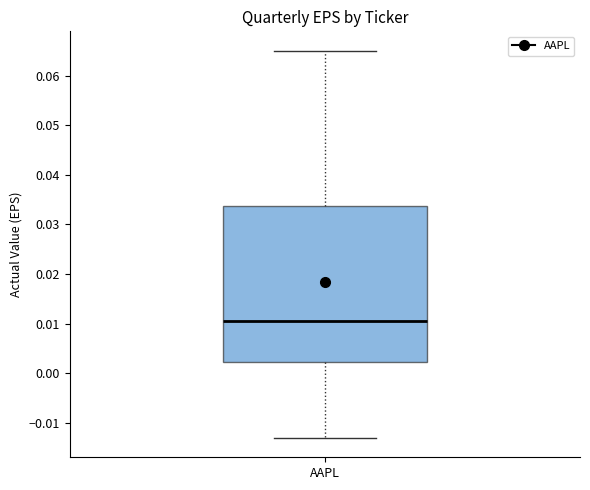

Where is the lower edge of the box for AAPL on the y-axis? The values are not printed on the chart, so give them approximately, as read against the axis.

0.002